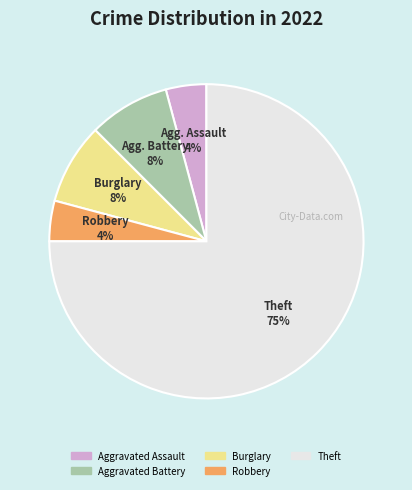

Is there any slice that represents more than half of the pie?

Yes